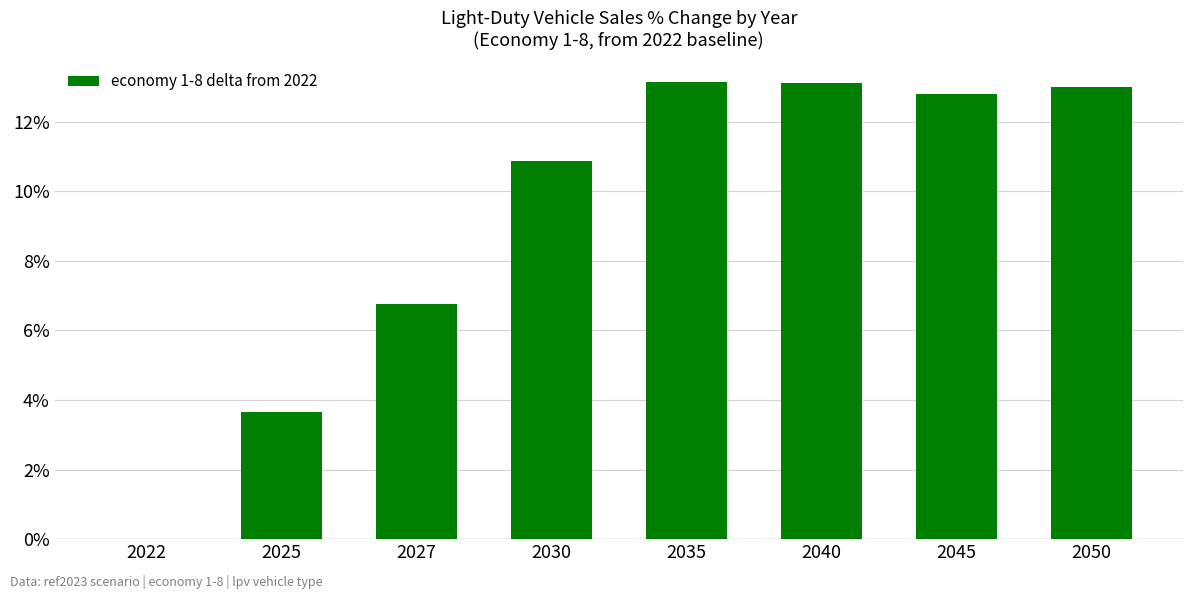

Where does the data first go above 12?

2035